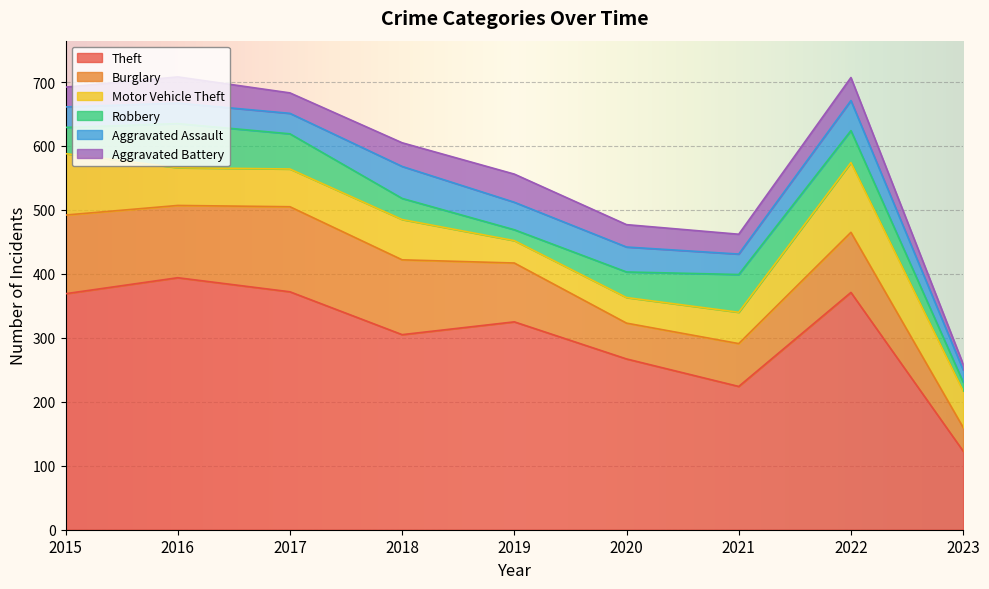

What is the smallest value displayed?

9